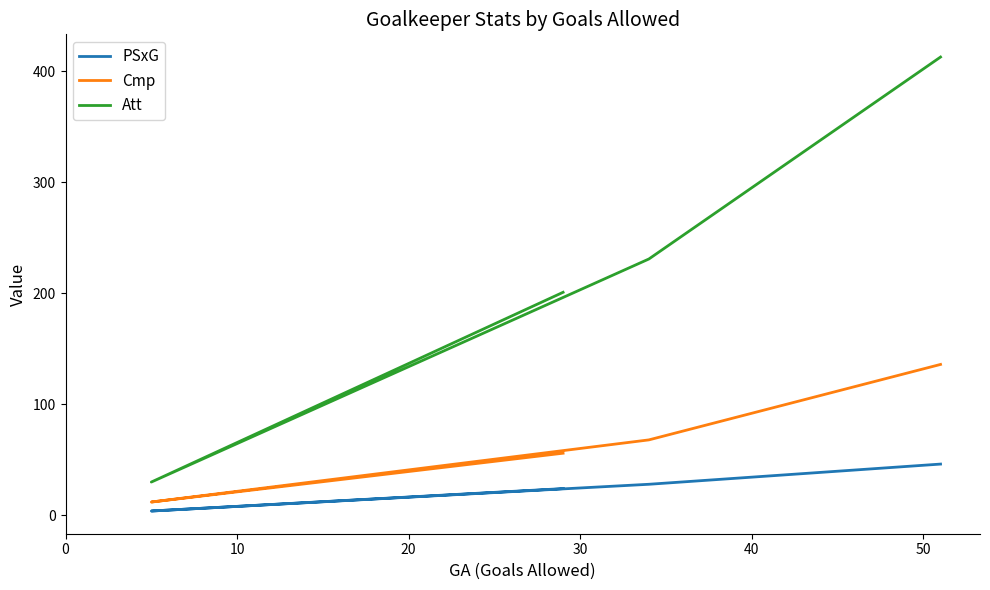

Which series changed the most between 20 and 30?

Att